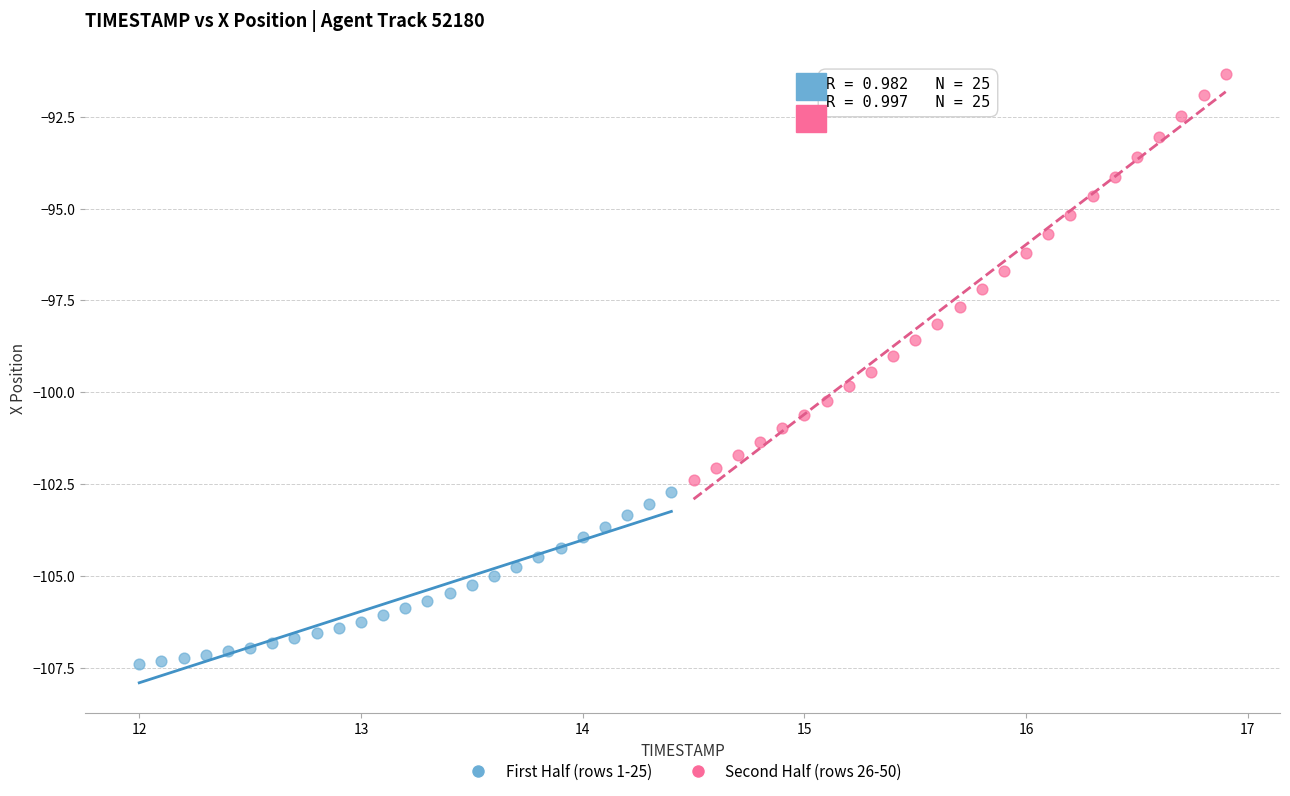

Which series reaches the maximum Y coordinate?

Second Half (rows 26-50)